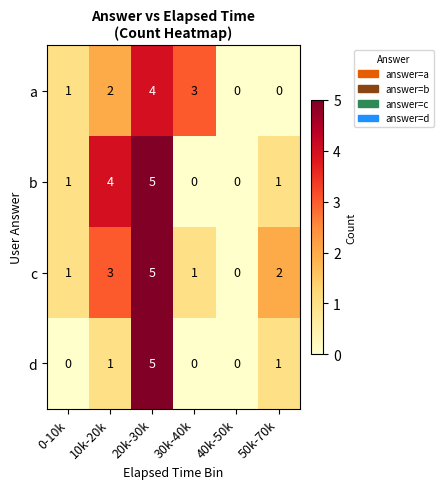

The value of a at 20k-30k is 6. True or false?

False